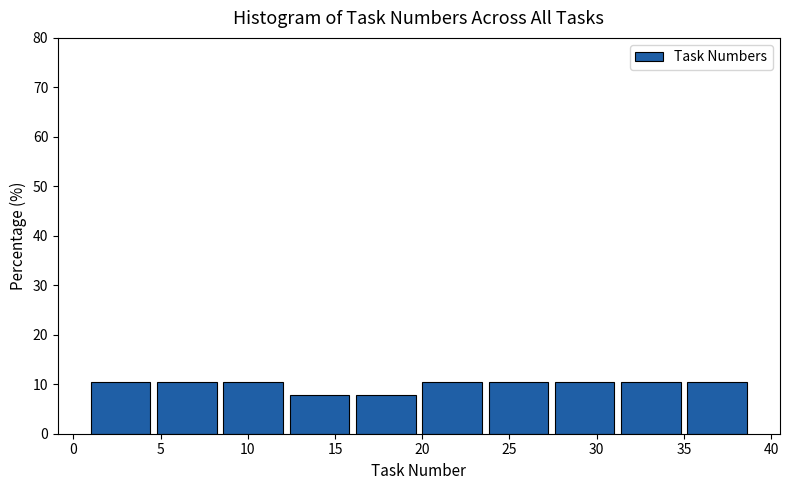

Reading left to right, list every bar in this chart as the range it spans on the x-axis followed by its height. Neither the bar edges nor the heights are printed on the chart, so give them approximately, as read against the axes.

1.0 to 4.8: 11
4.8 to 8.6: 11
8.6 to 12.4: 11
12.4 to 16.2: 8
16.2 to 20.0: 8
20.0 to 23.8: 11
23.8 to 27.6: 11
27.6 to 31.4: 11
31.4 to 35.2: 11
35.2 to 39.0: 11